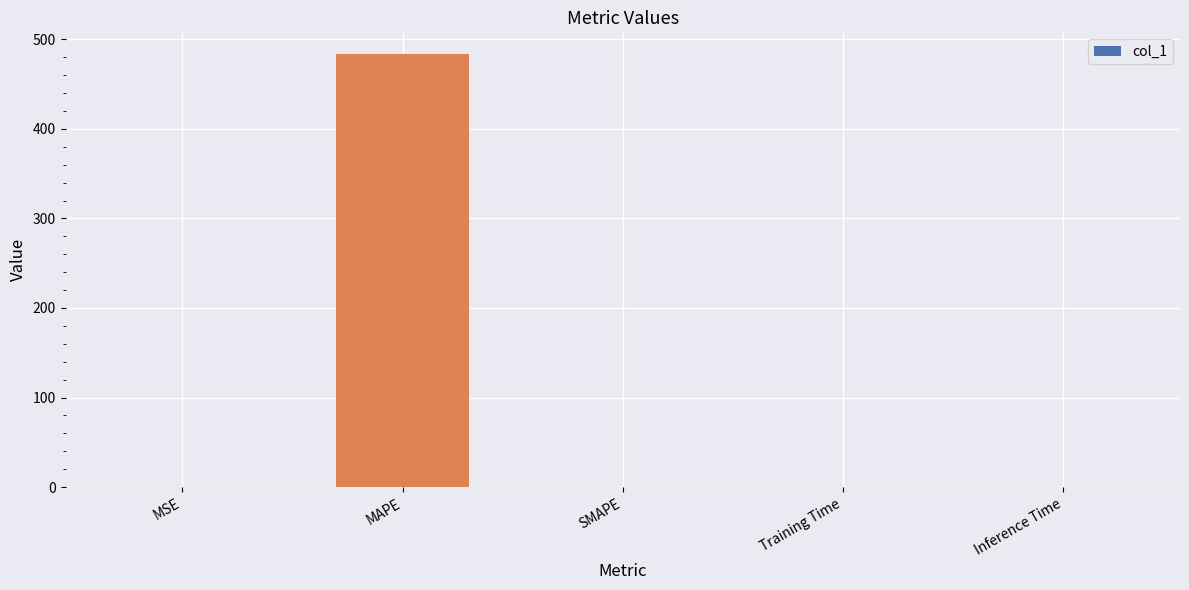

The chart shows a value of 337.0 at MAPE. True or false?

False